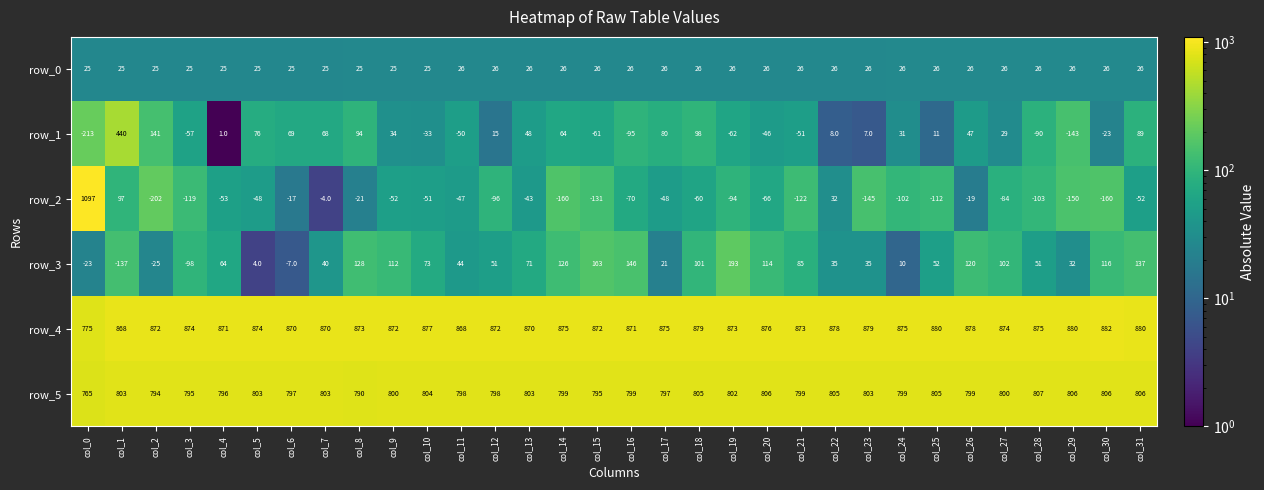

Which series has the largest total across all categories?

row_4